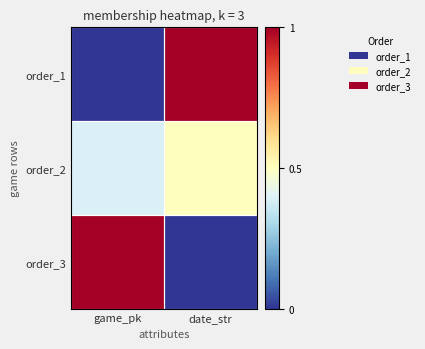

Reading left to right, list all the values displayed in this chart.

order_1: game_pk=0.0	date_str=1.0
order_2: game_pk=0.4	date_str=0.5
order_3: game_pk=1.0	date_str=0.0